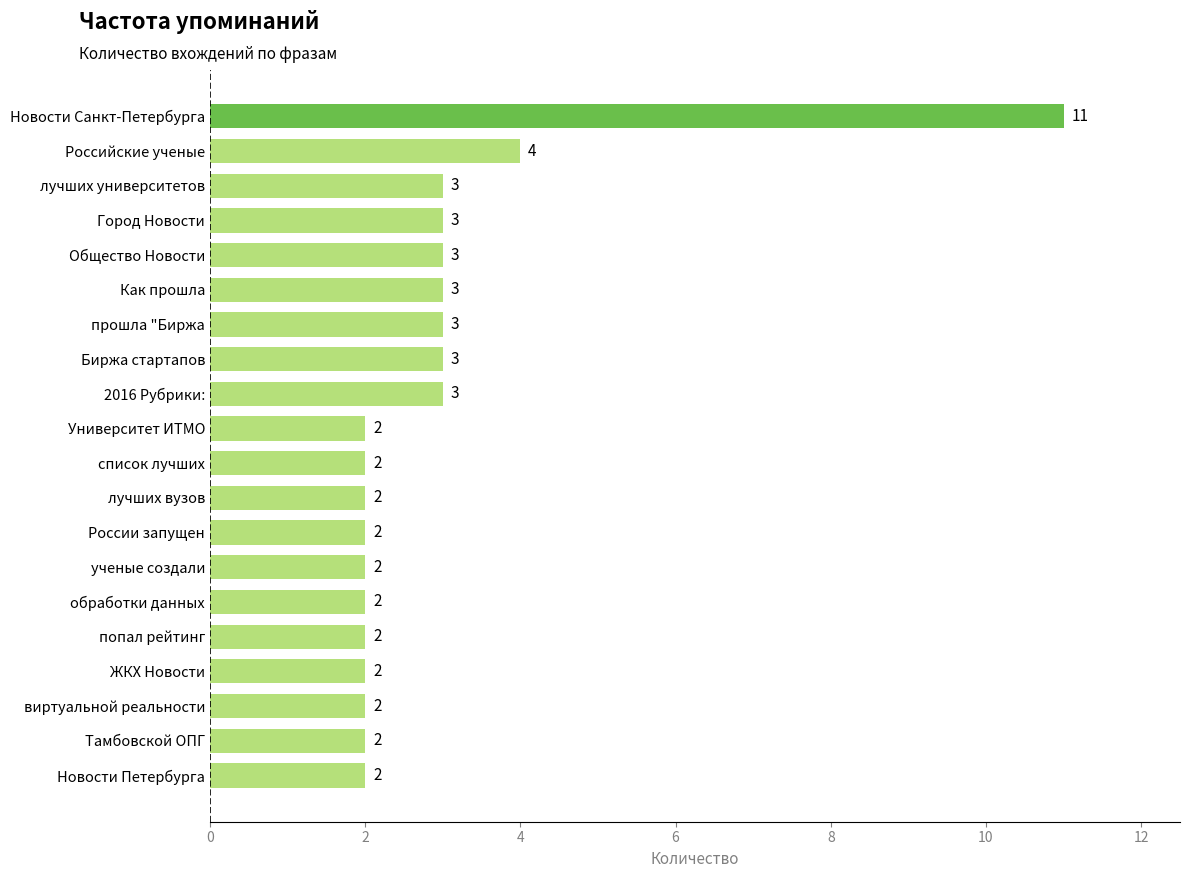

Approximately how many times larger is the value at обработки данных compared to Как прошла?

0.7